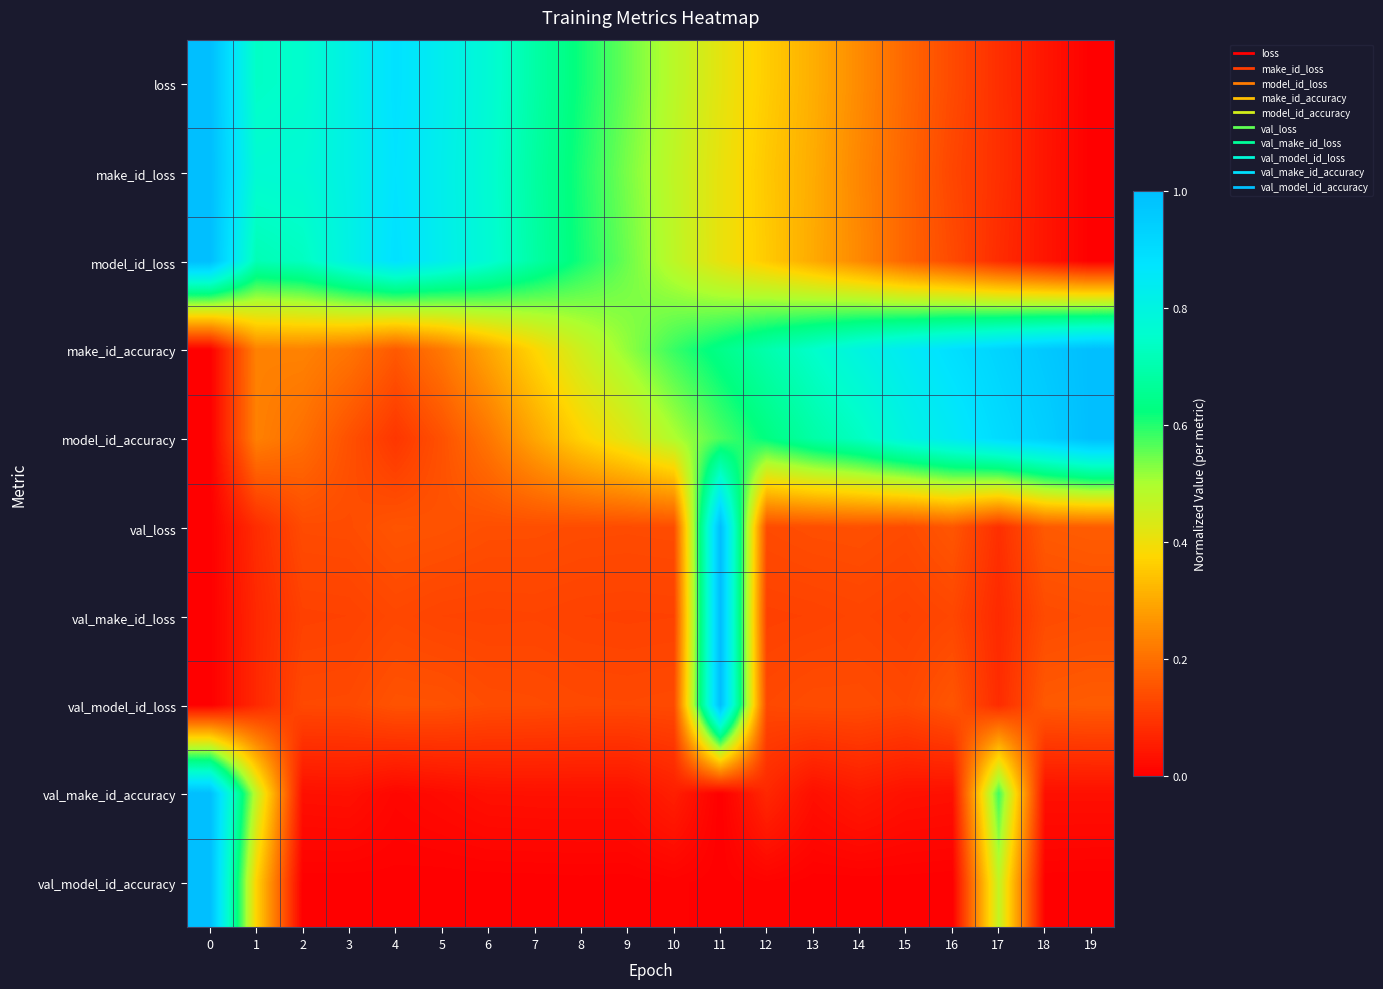

How many data points does each series have?

20